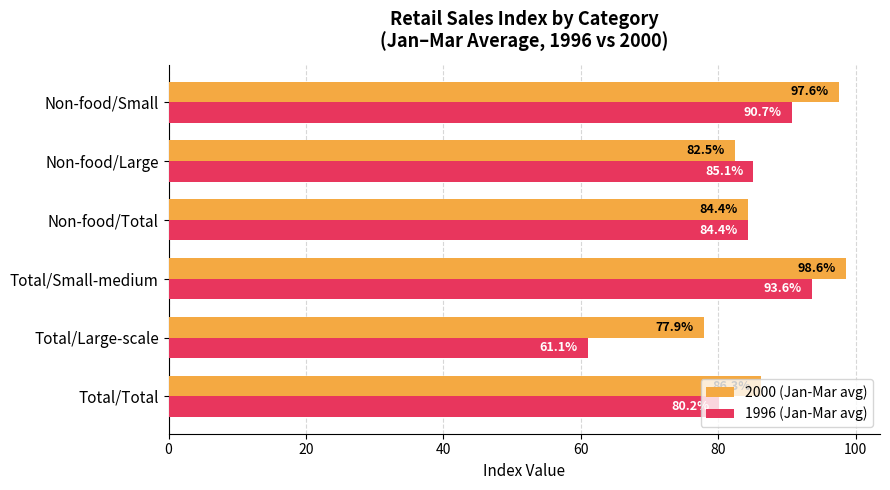

Which category has the highest value in the 1996 (Jan-Mar avg) series?

Total/Small-medium